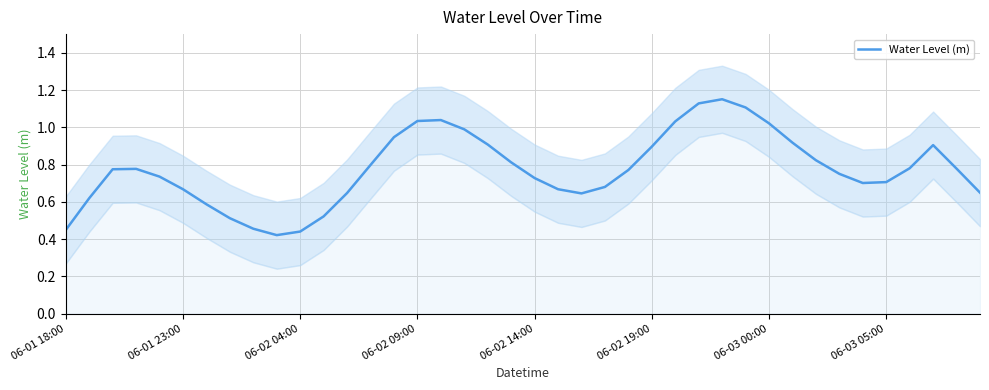

Is it true that Water Level (m) equals 1.0 at 06-03 05:00?

False